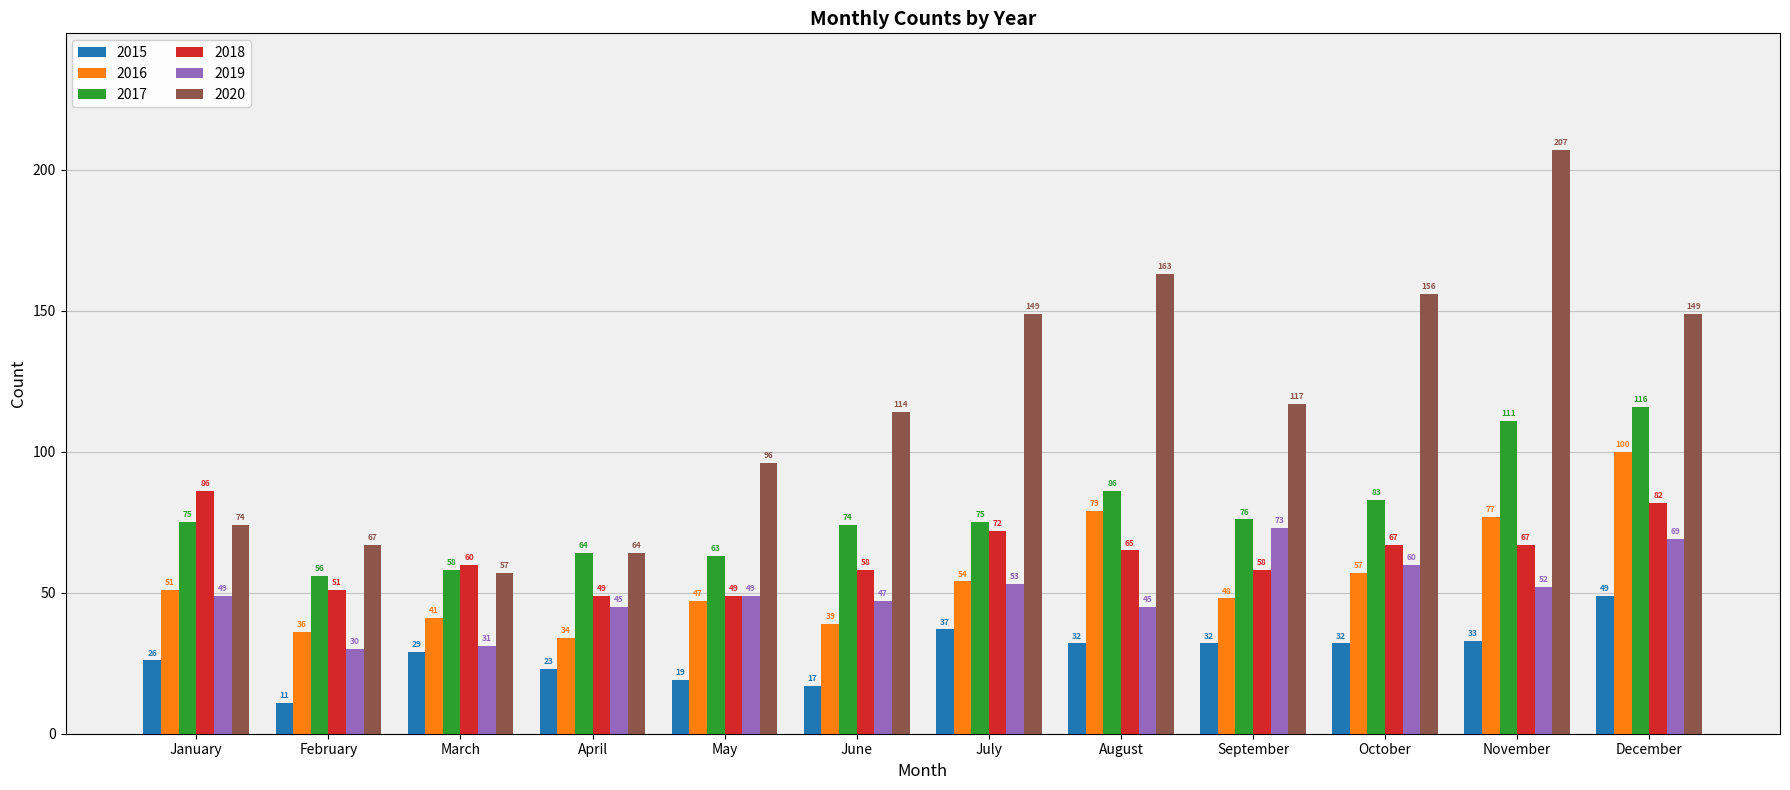

How many bars are there in total?

72